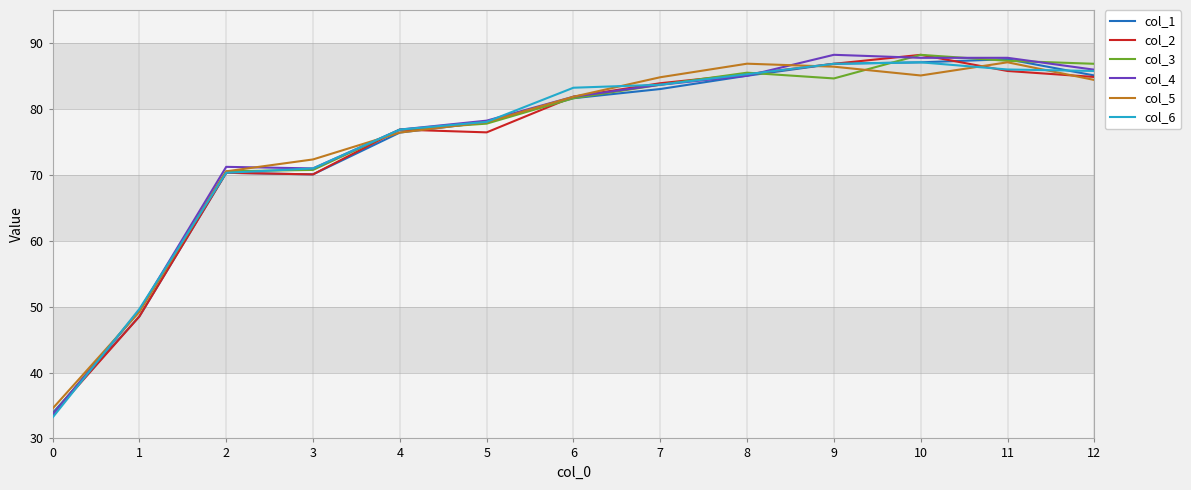

Is the value of col_4 at 8 greater than the value of col_6 at 1?

Yes